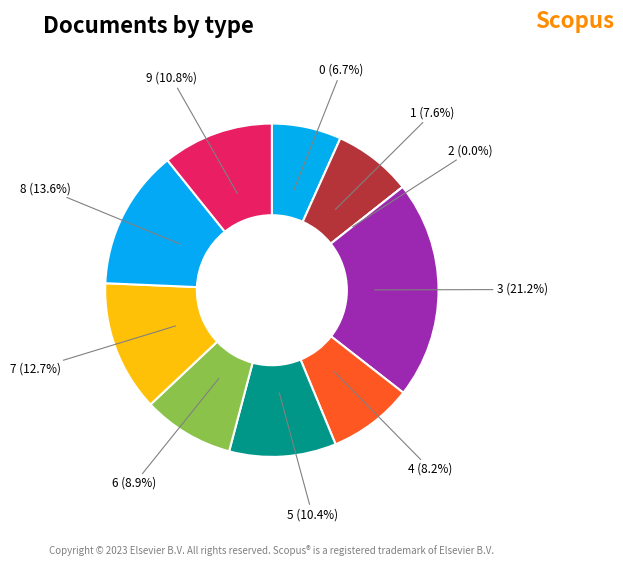

Which slice is the largest?

3